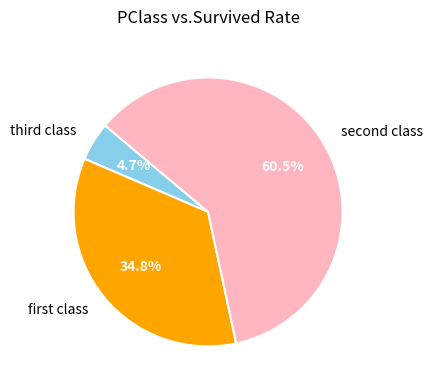

Rank the categories by value from highest to lowest.

second class, first class, third class